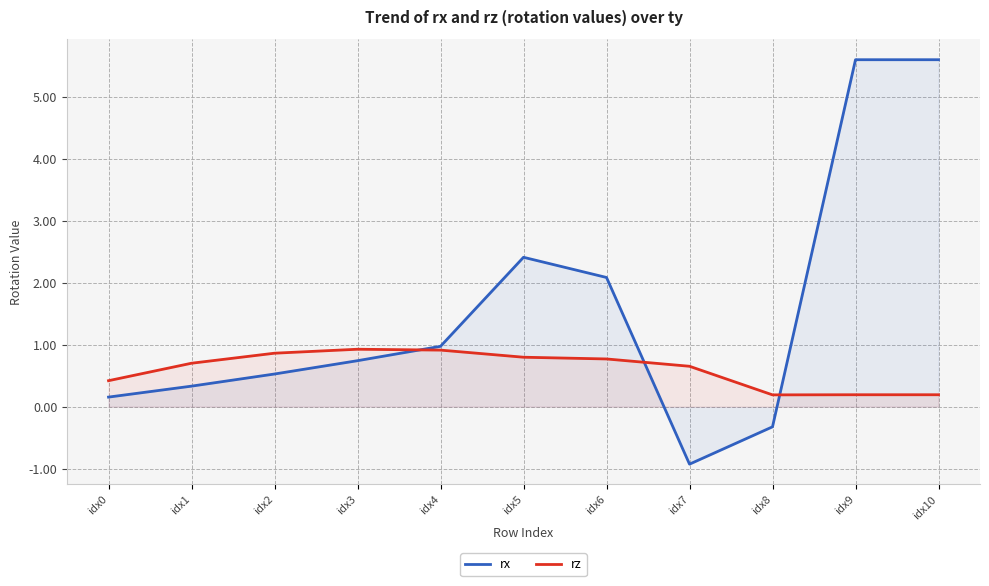

Between which two adjacent categories do rx and rz first intersect?

idx3 and idx4